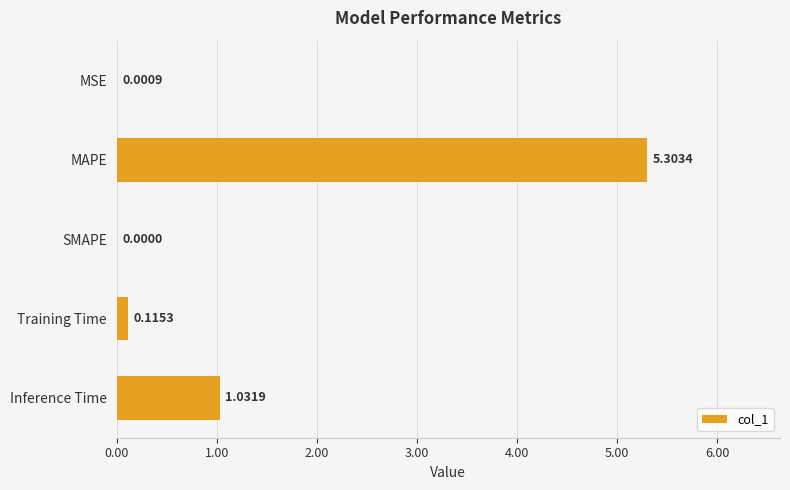

At which label is the value closest to 2?

Inference Time